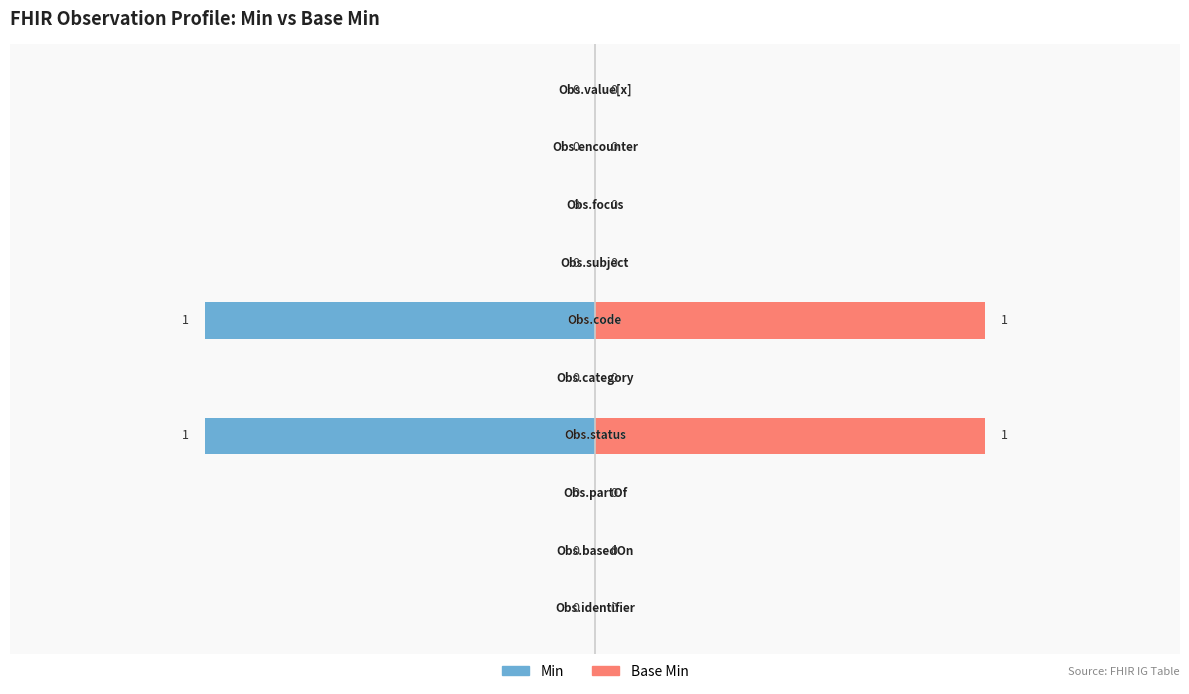

How many data points does each series have?

10